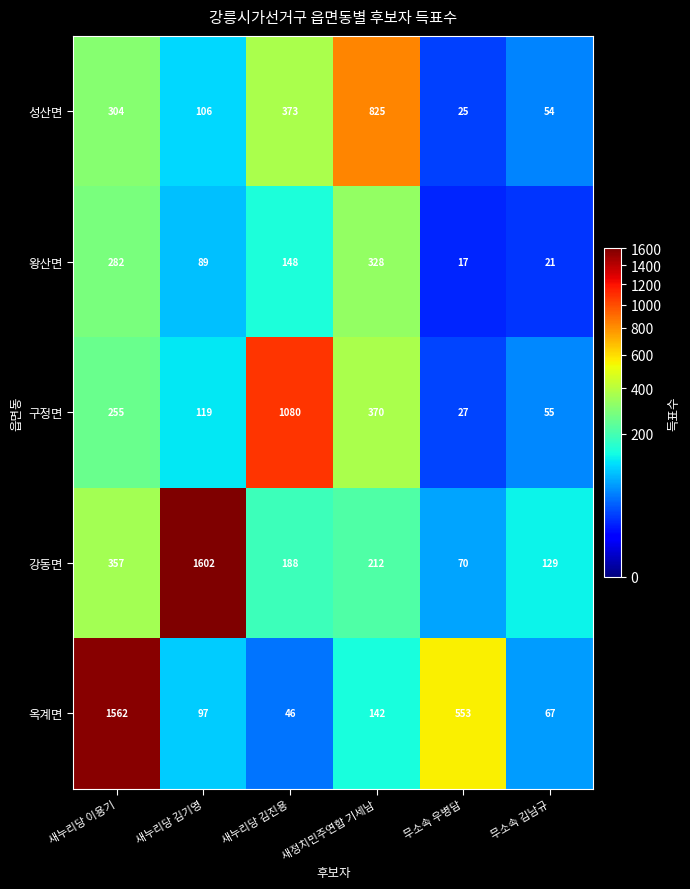

Count the number of data series in this chart.

5